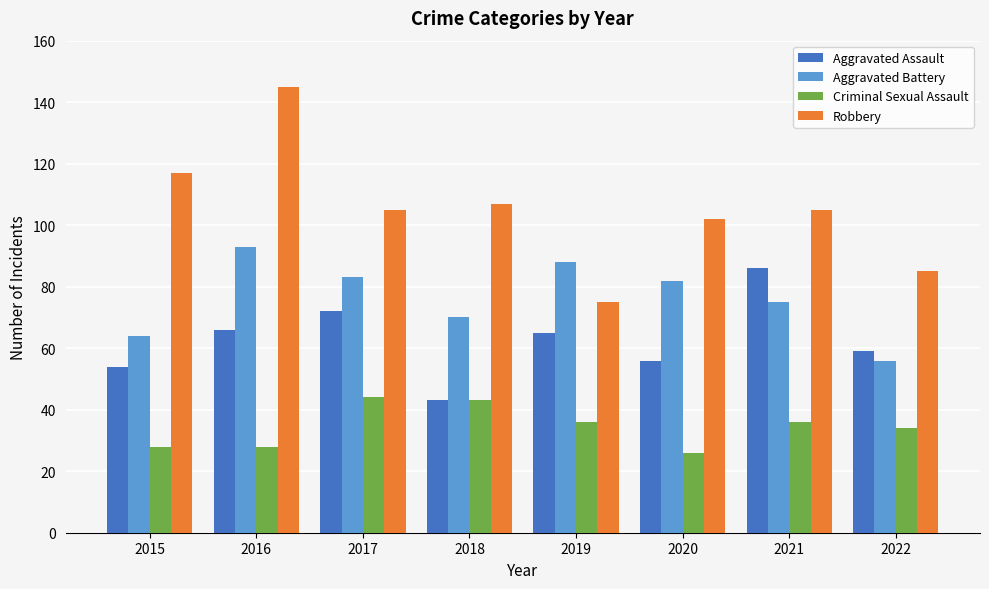

What is the lowest value of the Aggravated Assault series?

43